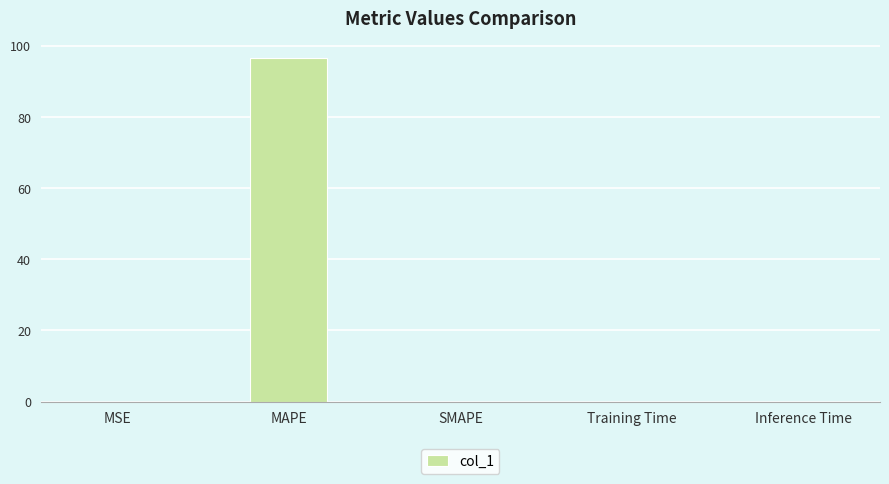

How many data points does each series have?

5